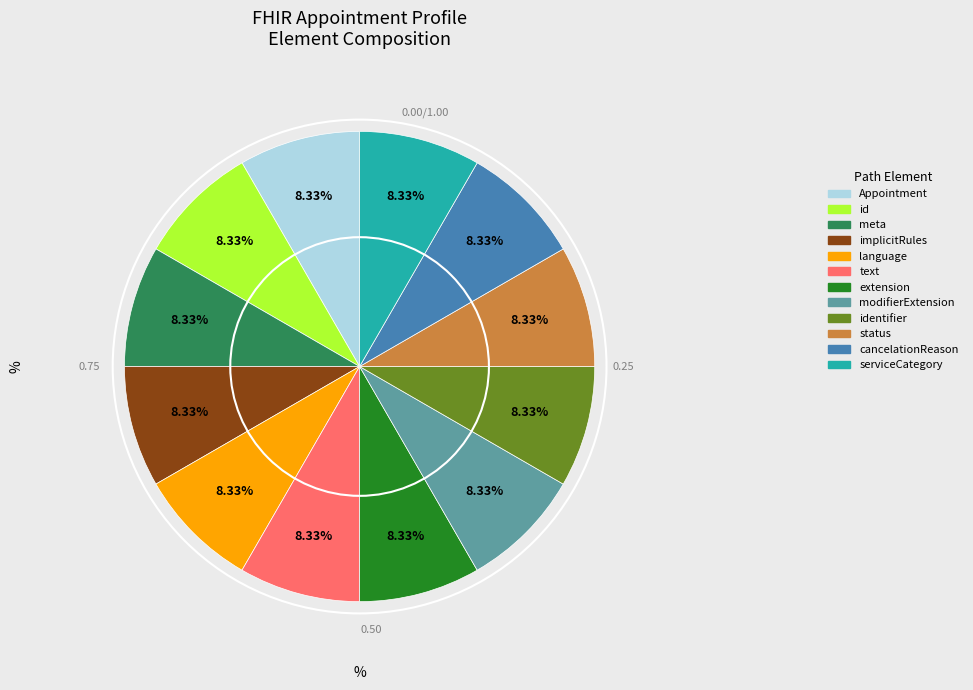

Is there any slice that represents more than half of the pie?

No